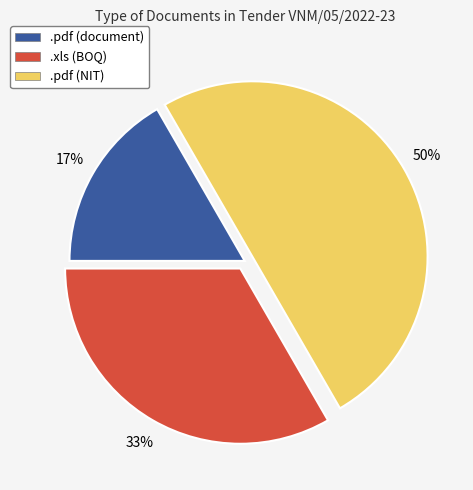

The .pdf (NIT) slice represents 50% of the pie. True or false?

True